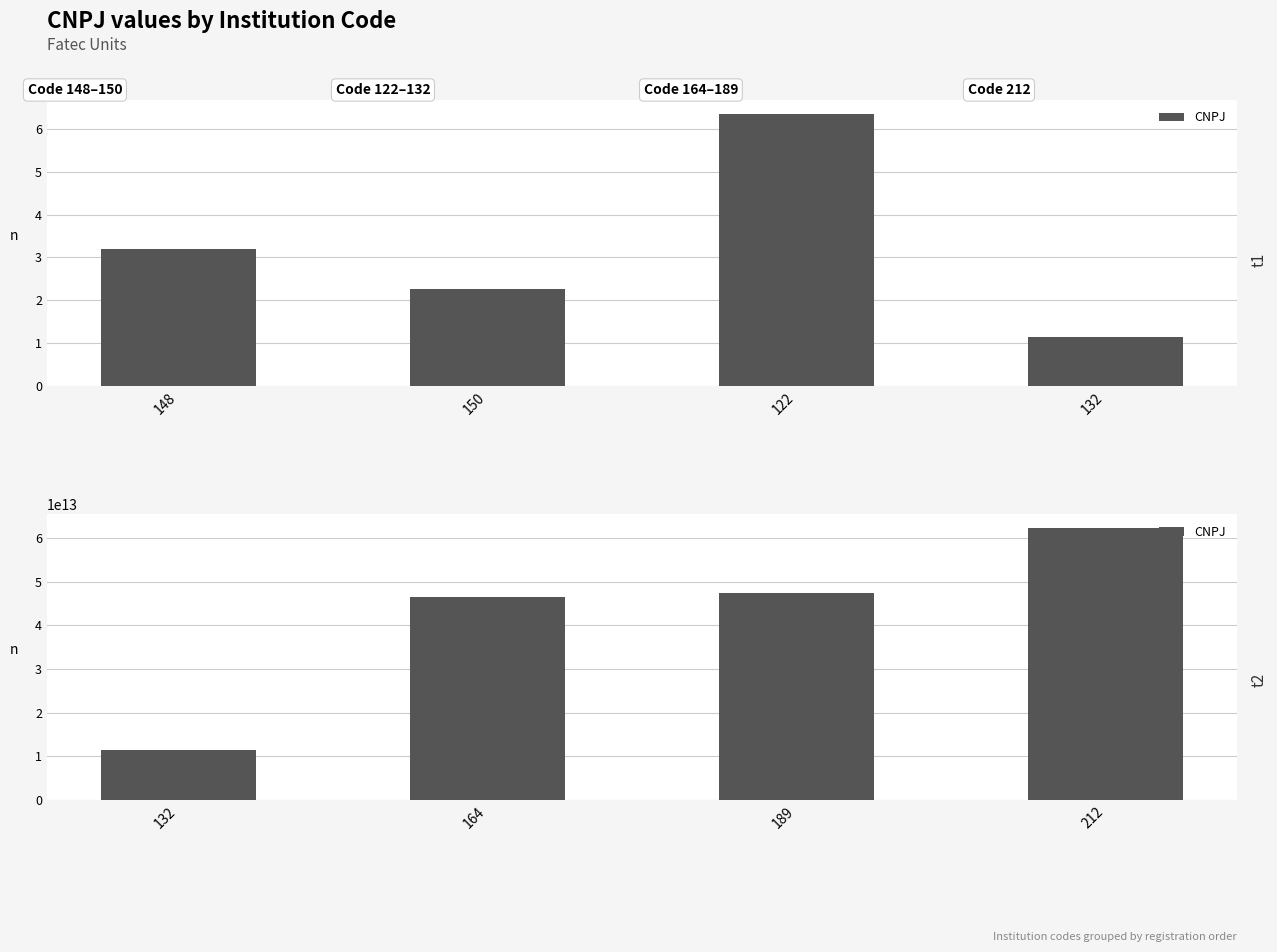

What is the value of the 2nd bar from the left?

46532670000150